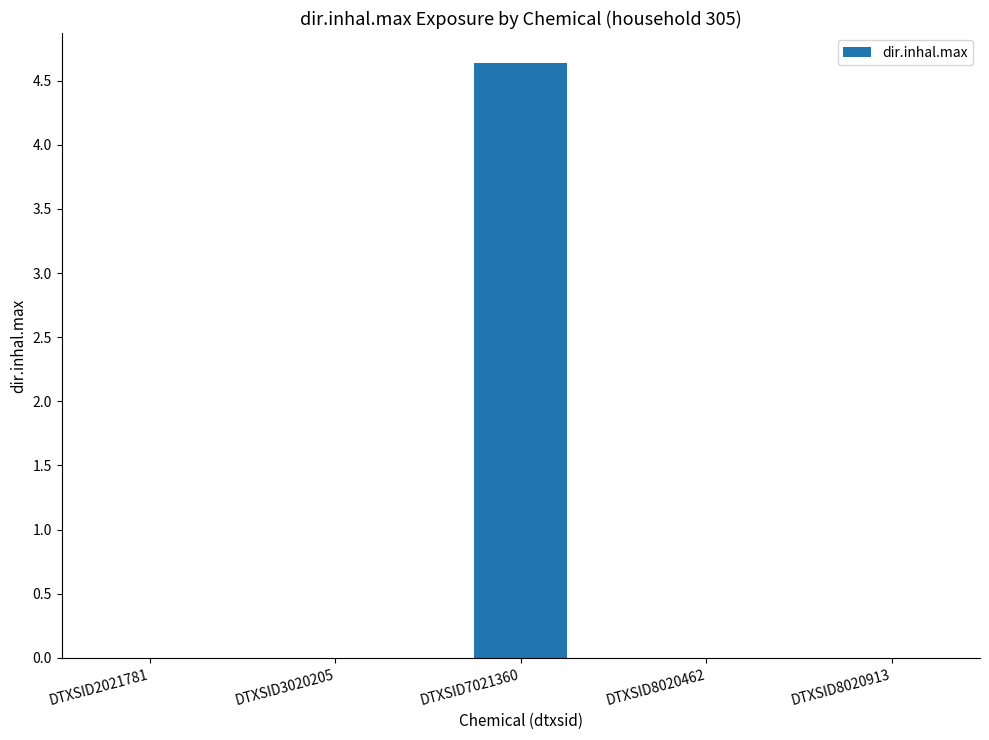

Which has a higher value, DTXSID3020205 or DTXSID7021360?

DTXSID7021360